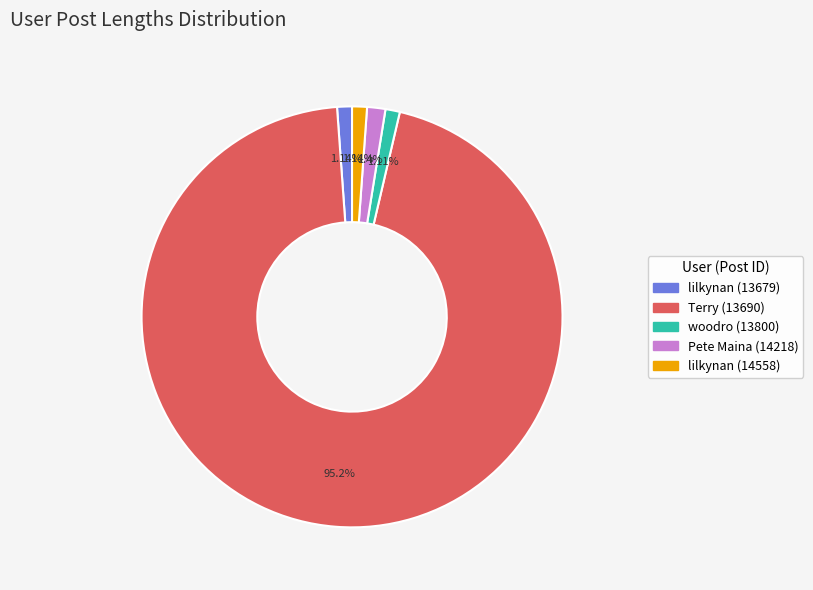

Does any single category account for the majority?

Yes